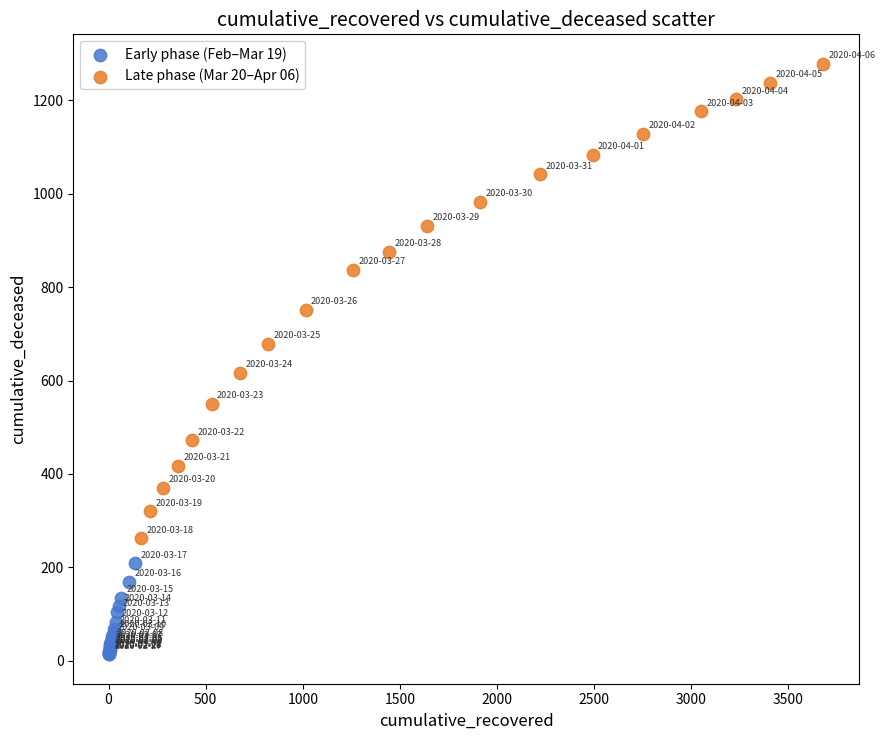

Which series has the largest Y range (max minus min)?

Late phase (Mar 20–Apr 06)